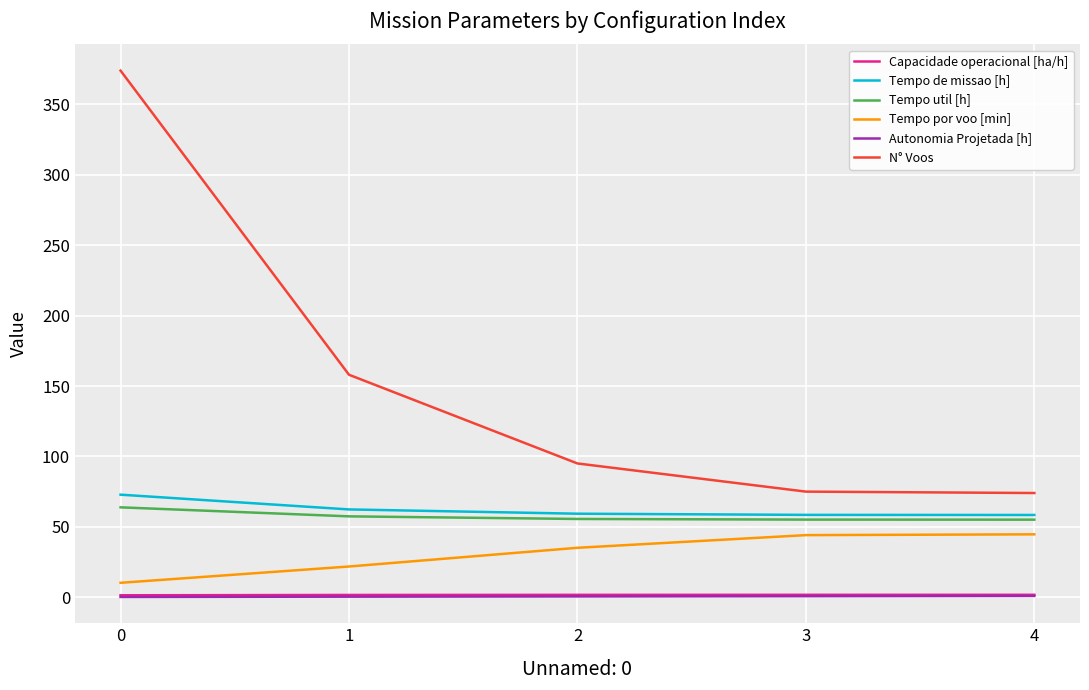

True or false: Tempo de missao [h] and N° Voos cross at least once.

False